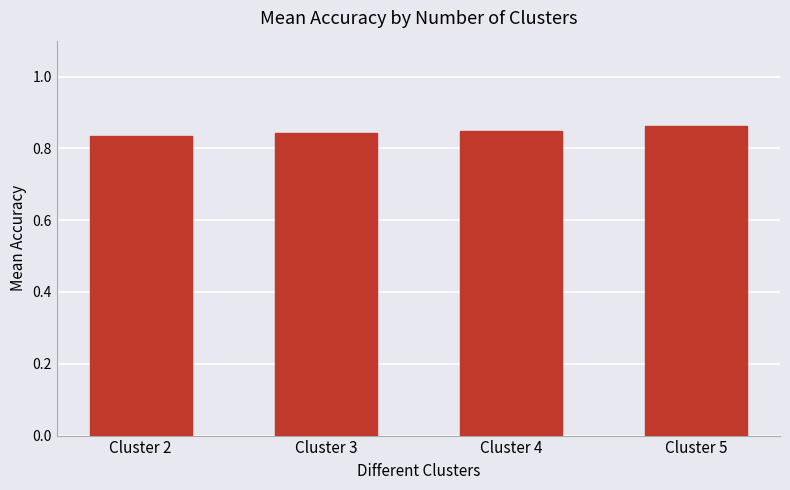

How many values are between 0 and 1?

4